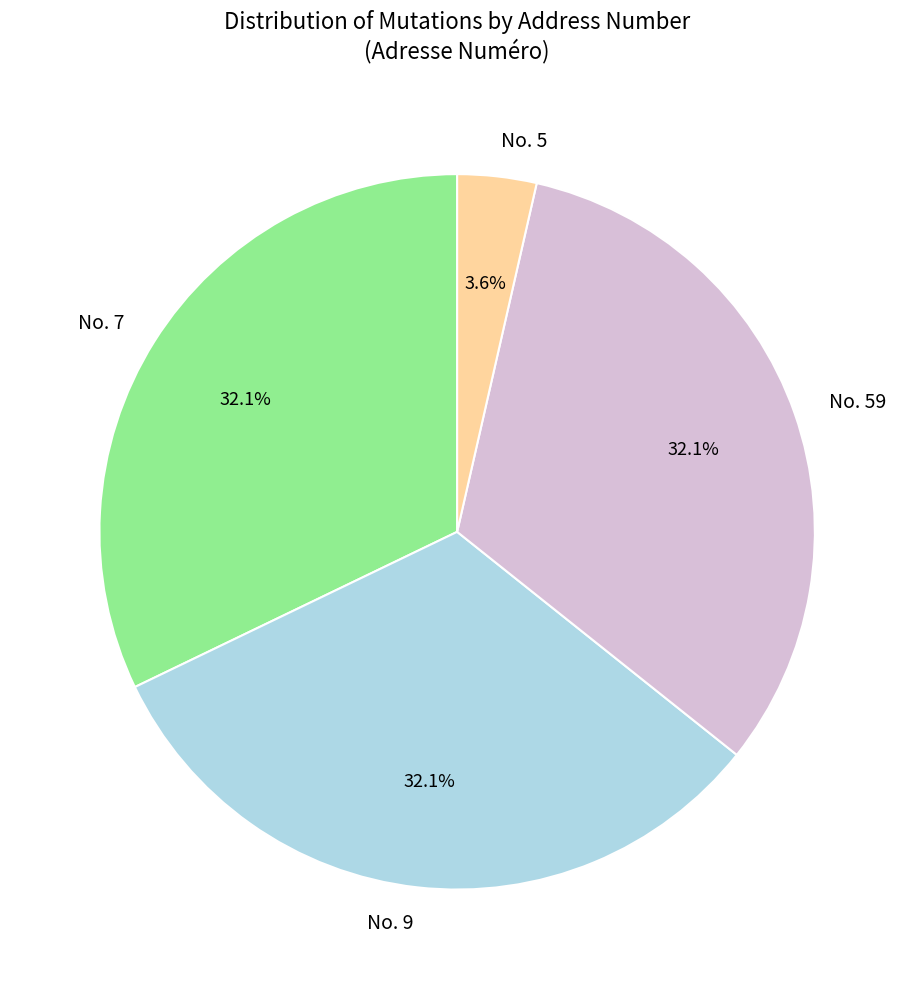

What is the smallest slice in the pie chart?

No. 5